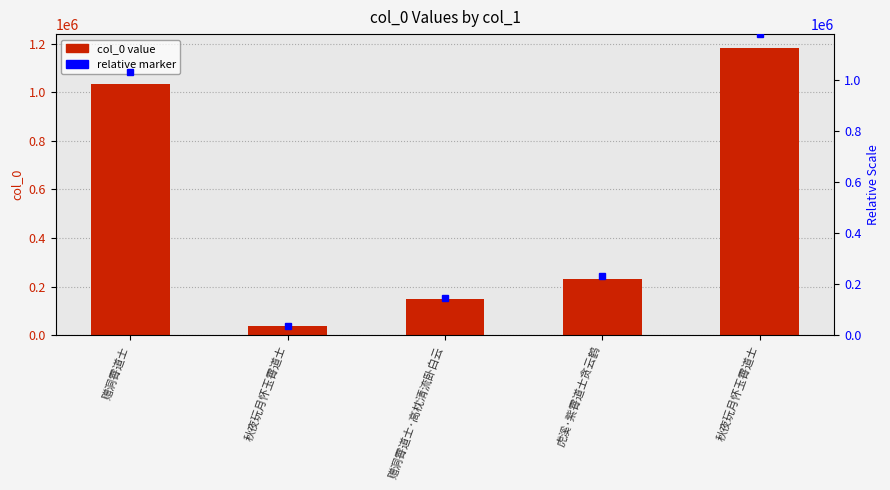

Reading left to right, list all the values displayed in this chart.

赠洞霄道士=1033918	秋夜玩月怀玉霄道士=37331	赠洞霄道士·高枕清流卧白云=147566	虎溪·紫霄道士贪云鹤=230990	秋夜玩月怀玉霄道士=1180551